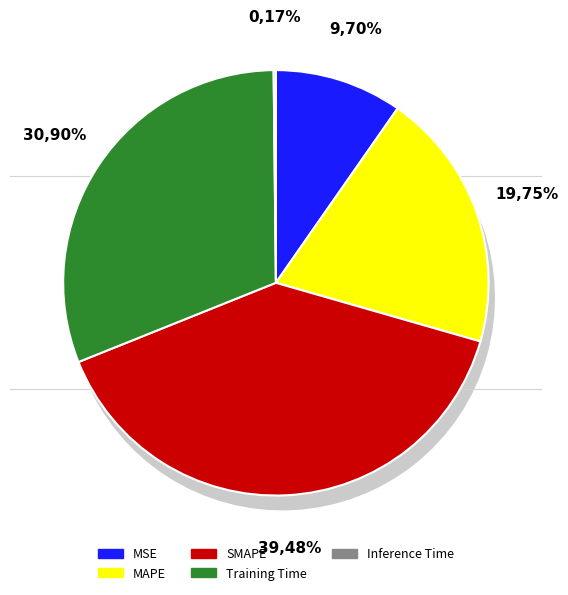

Do MAPE and Training Time together represent more than half of the pie?

Yes